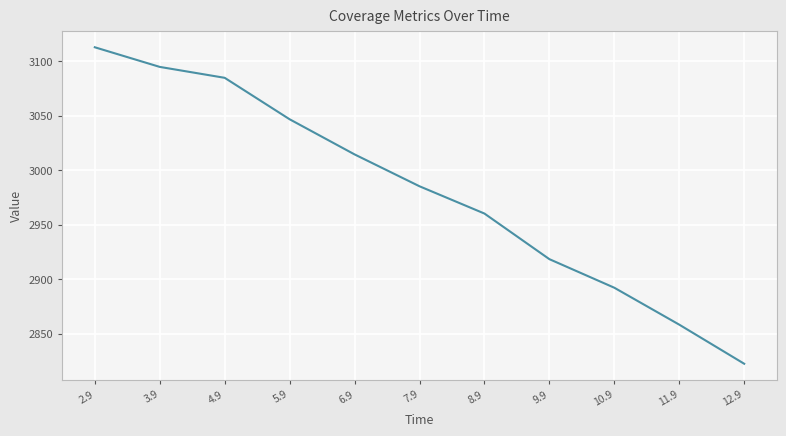

Approximately how many times larger is the value at 10.9 compared to 6.9?

1.0